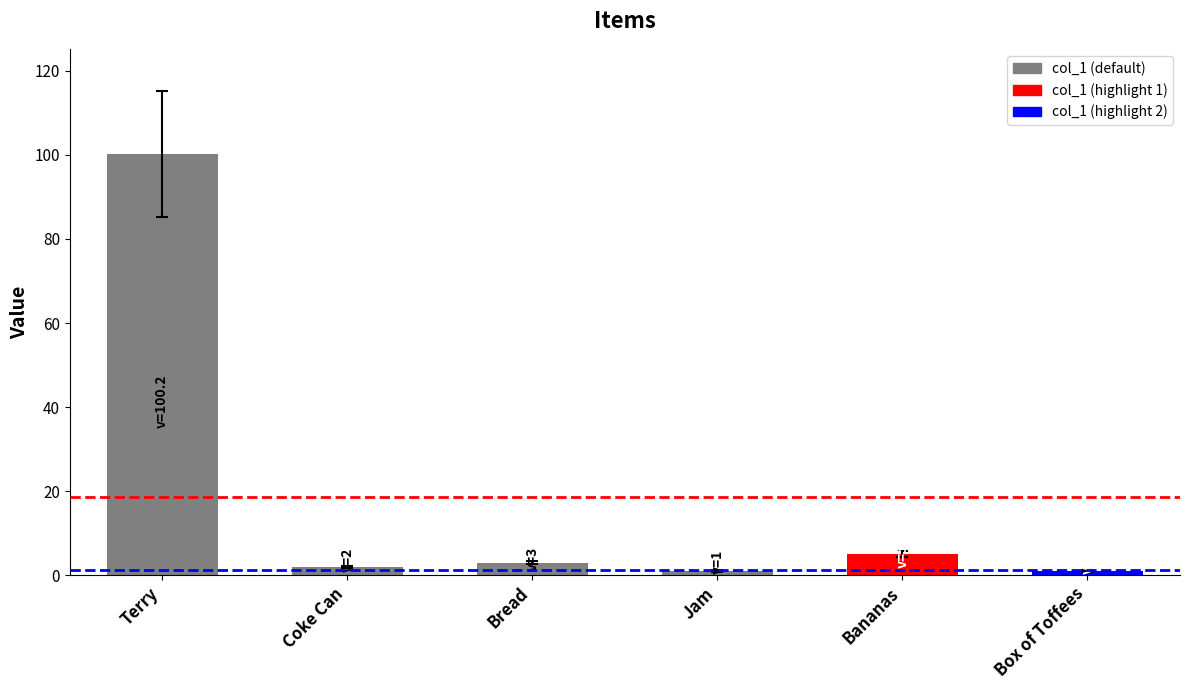

What is the maximum value shown in the chart?

100.2